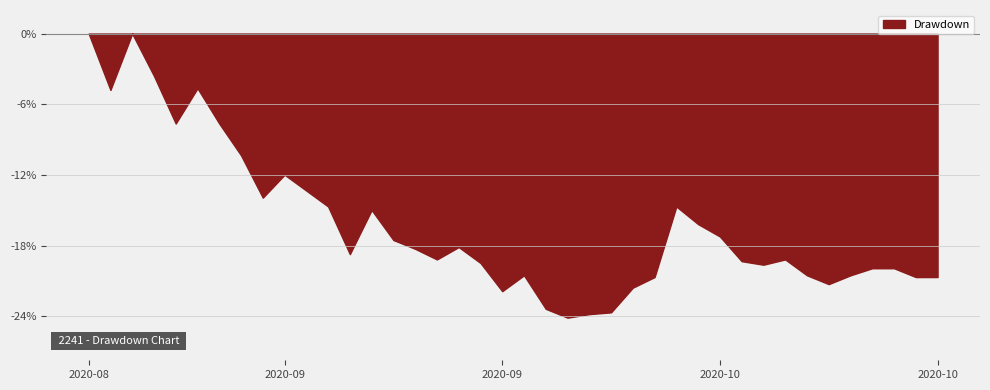

Is it true that the value at 2020-10-14 is 92.6?

False